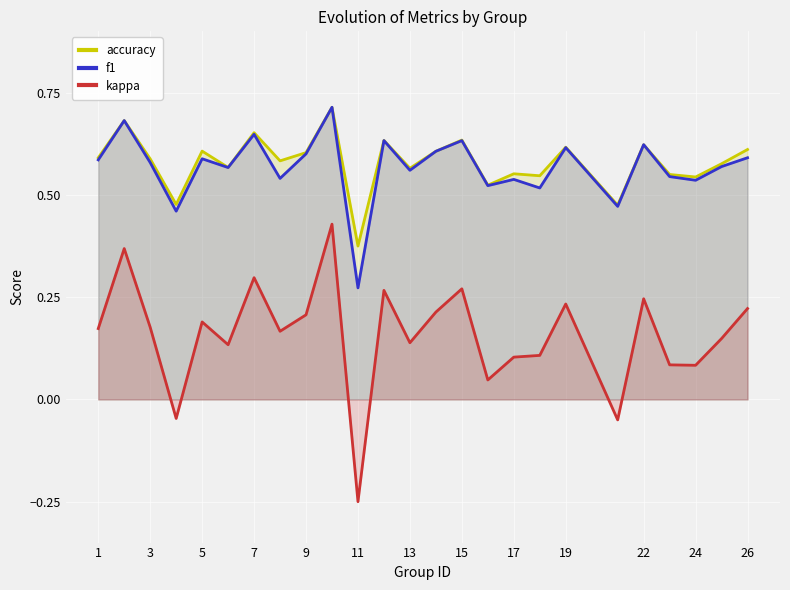

True or false: accuracy and f1 cross at least once.

True